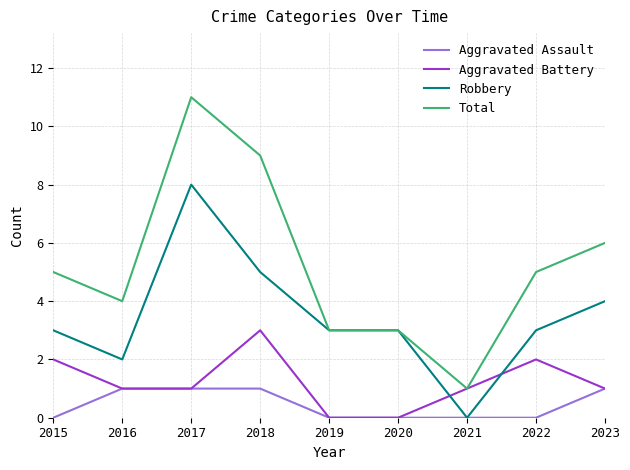

The value of Robbery at 2020 is 3. True or false?

True